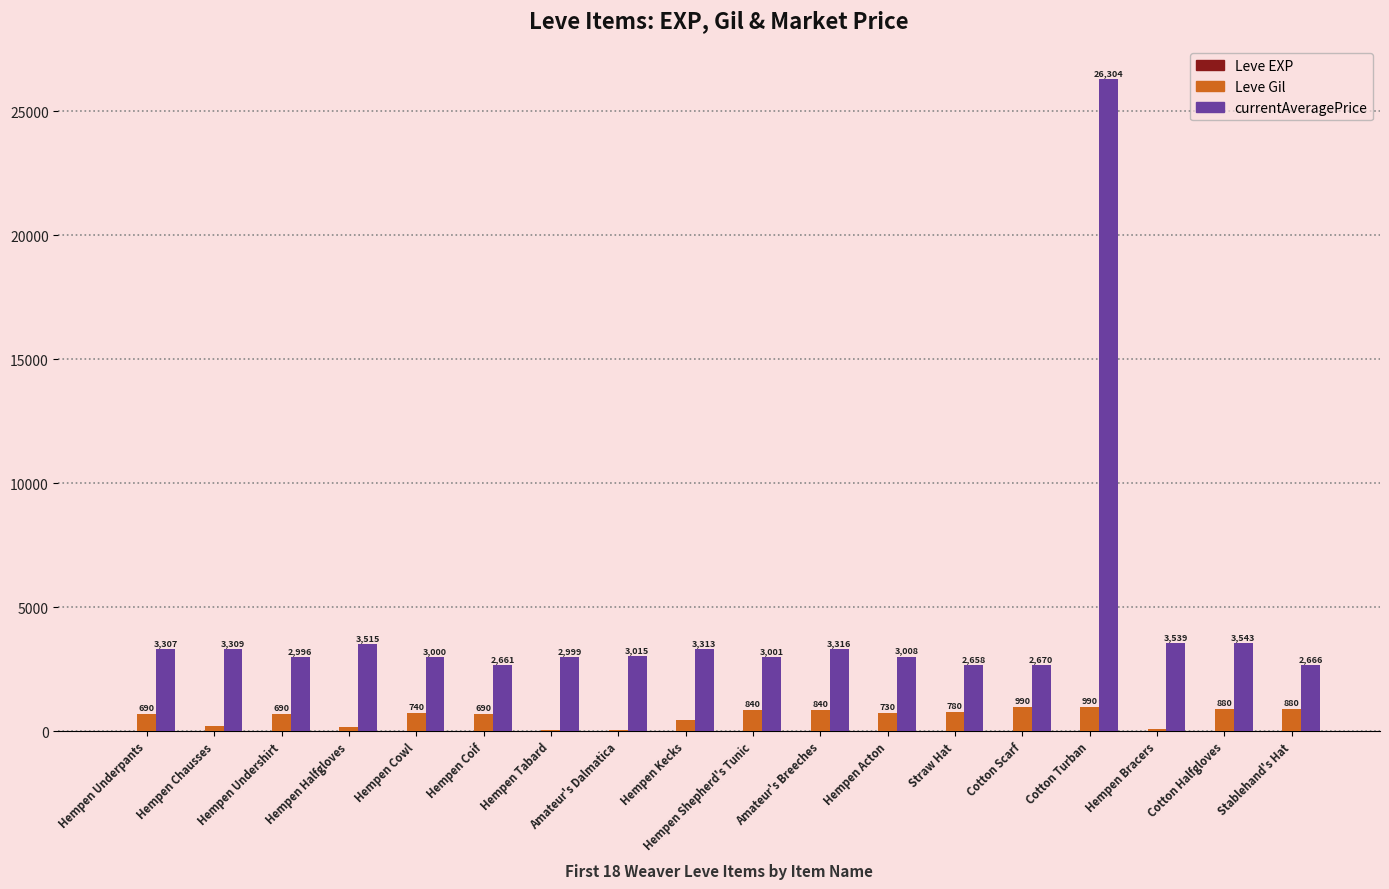

The Leve Gil series shows 30 at Amateur's Dalmatica. True or false?

True